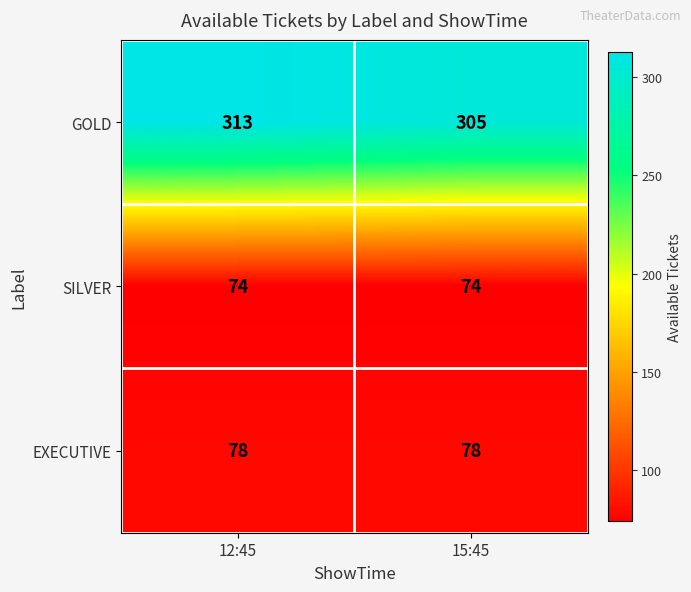

What is the smallest value displayed?

74